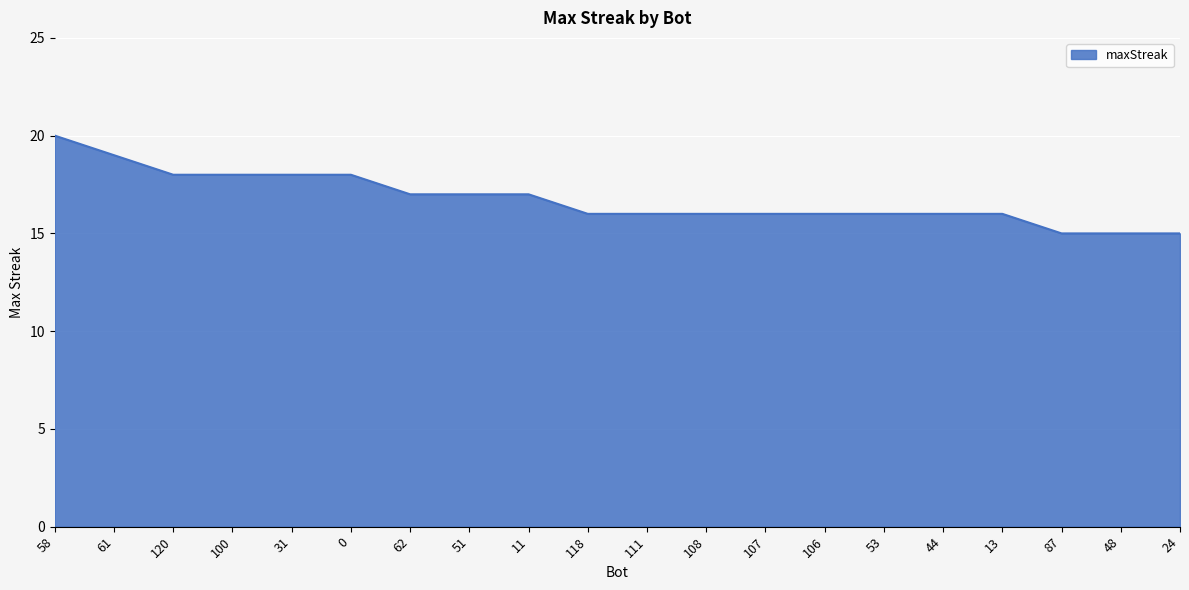

Approximately how many times larger is the value at 108 compared to 62?

0.9